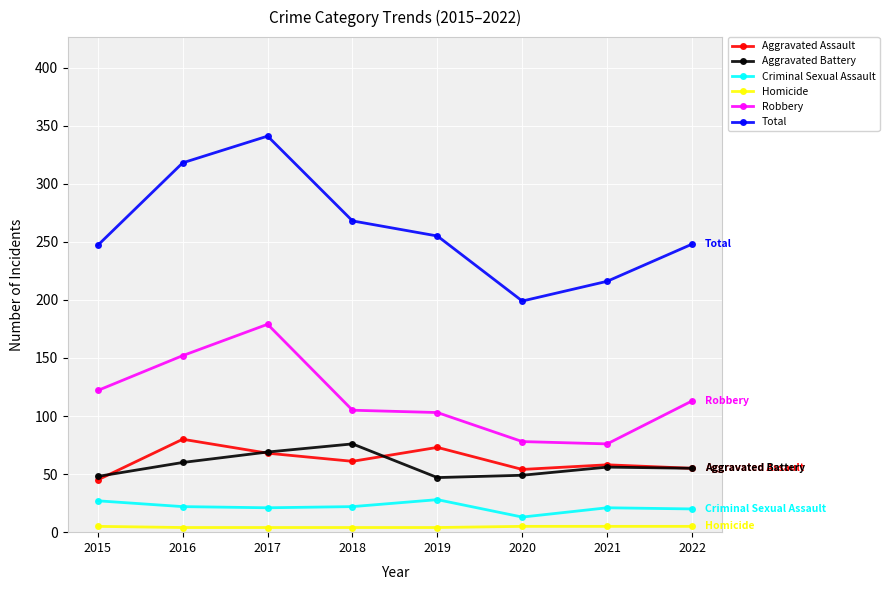

Is the value of Criminal Sexual Assault at 2022 greater than the value of Aggravated Assault at 2017?

No